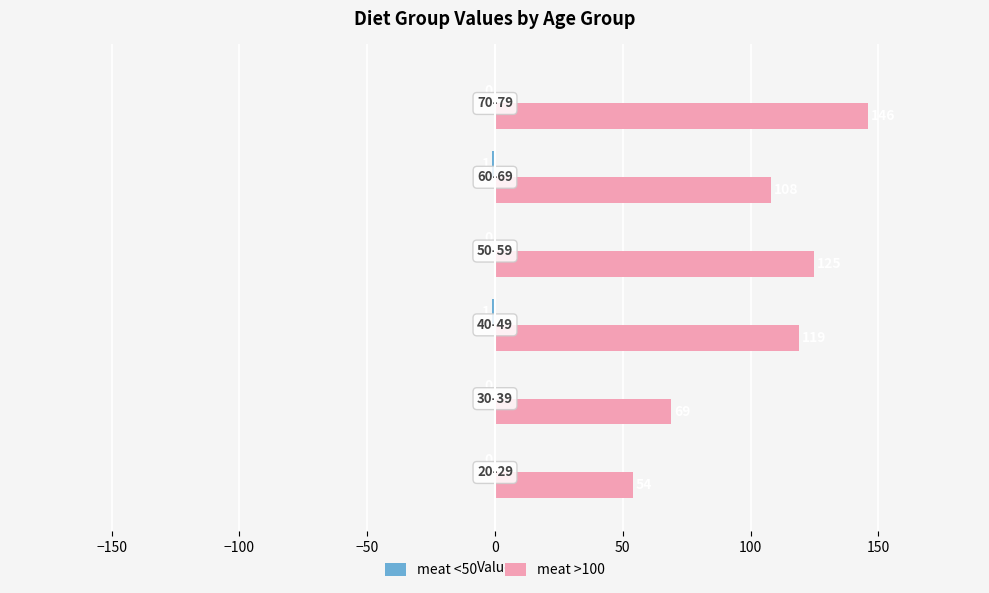

What is the maximum value shown in the chart?

146